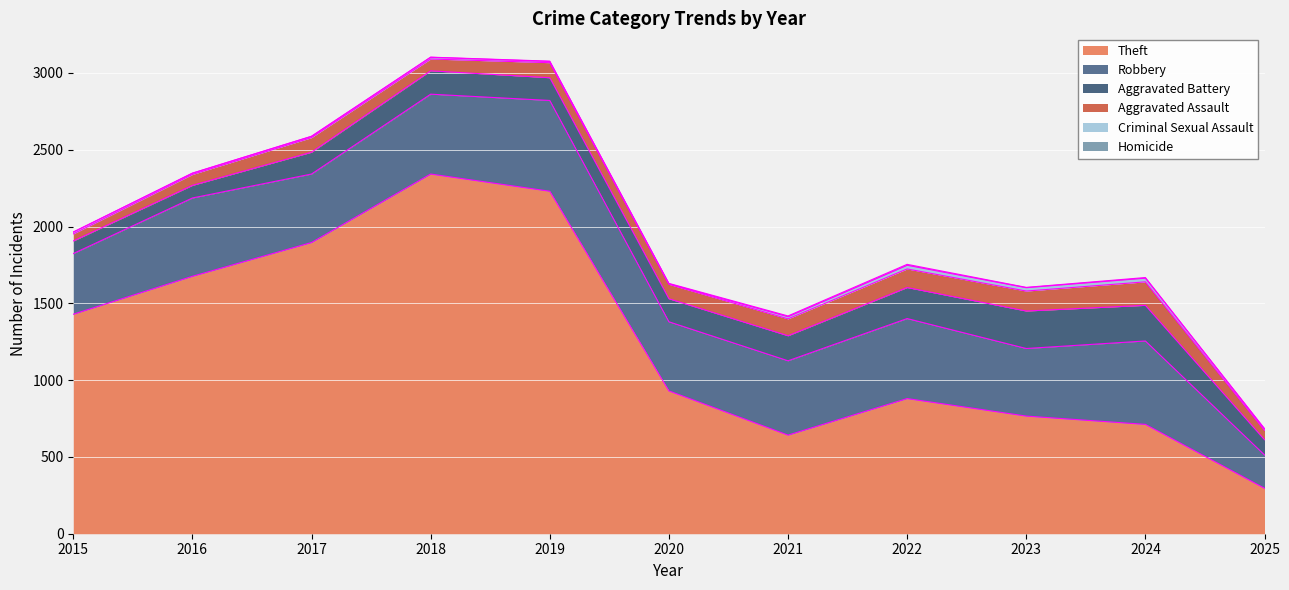

Which label corresponds to the largest value in the chart?

2018